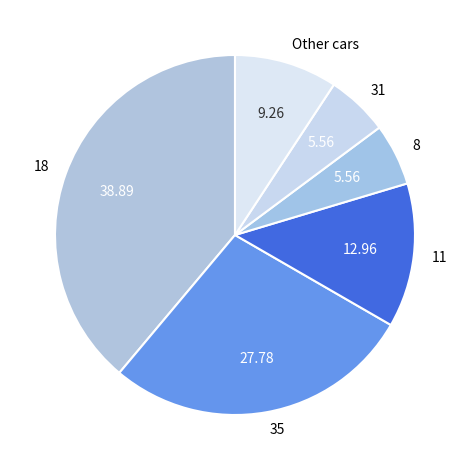

Is the sum of 11 and 8 greater than half?

No